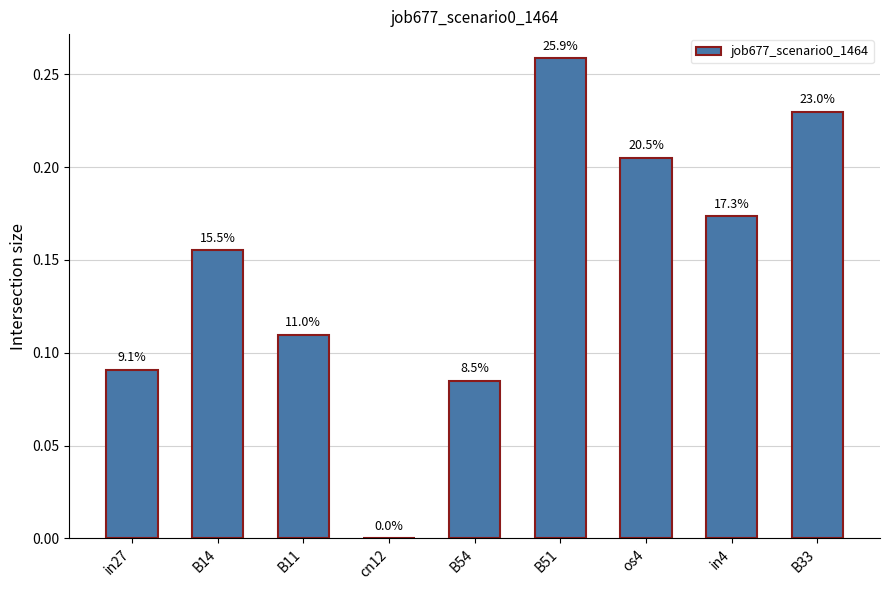

At which category does the chart reach its peak across all series?

B51